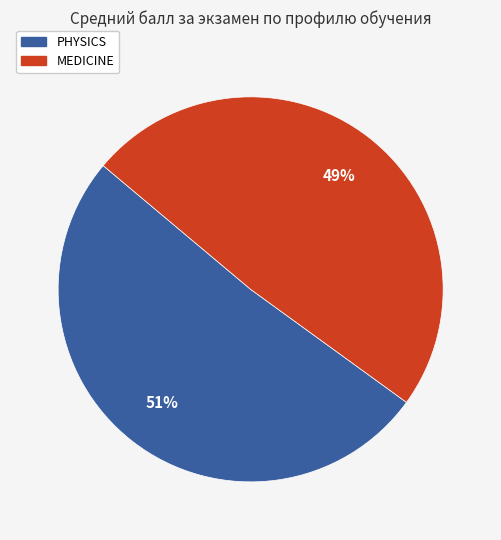

Combined, do PHYSICS and MEDICINE account for over 50%?

Yes